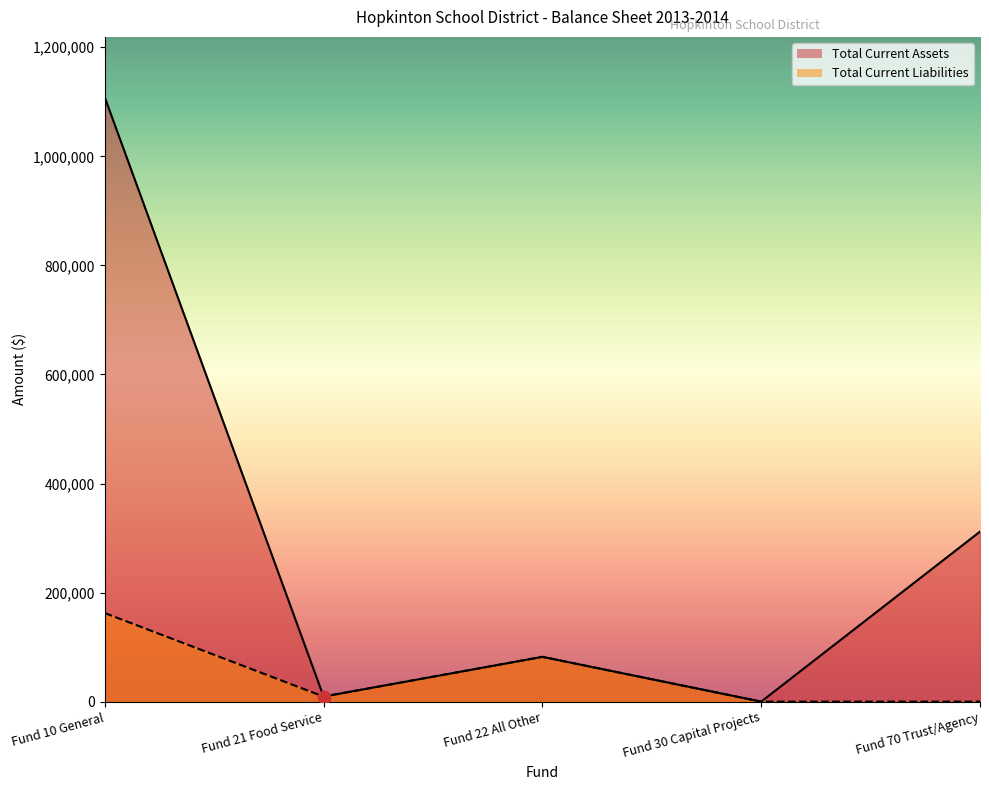

At how many categories does at least one series exceed 646952?

1